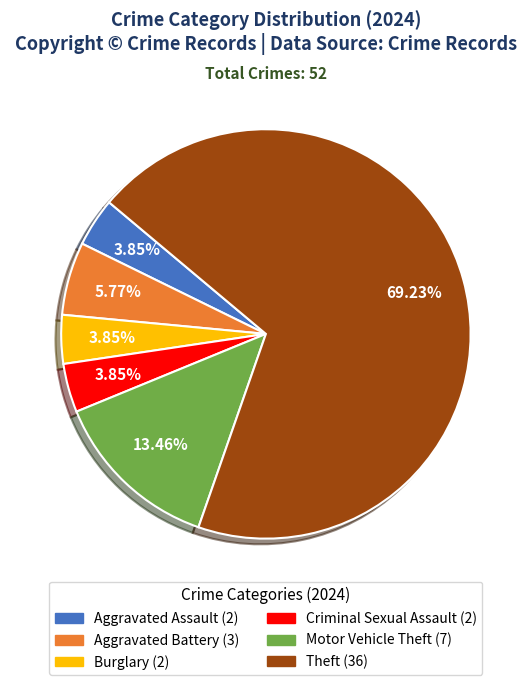

Combined, do Aggravated Assault (2) and Criminal Sexual Assault (2) account for over 50%?

No